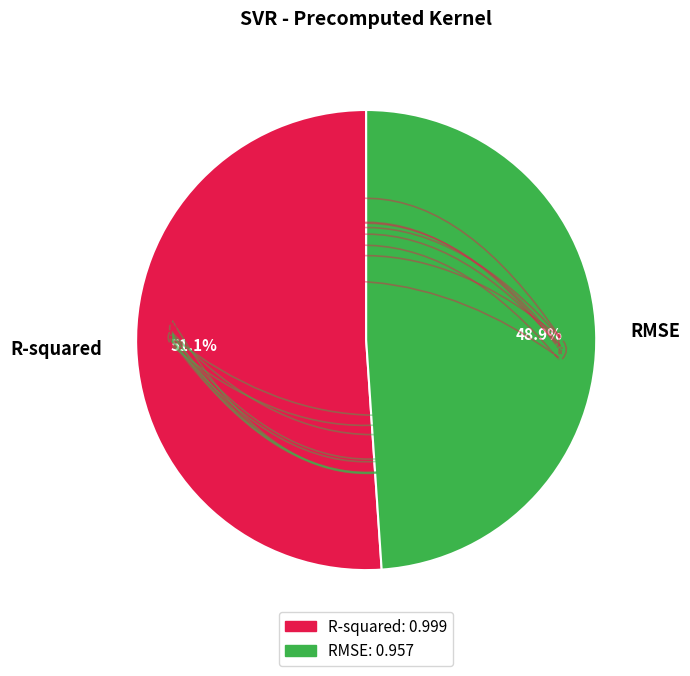

True or false: R-squared accounts for 38% of the total.

False